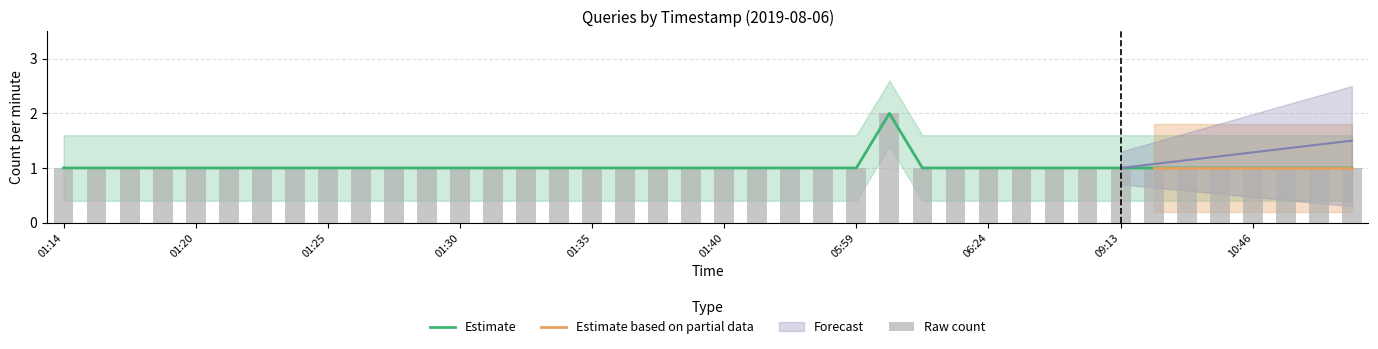

Reading right to left, extract all data points from this chart.

1	1	1	1	1	1	1	1	1	1	1	1	1	1	2	1	1	1	1	1	1	1	1	1	1	1	1	1	1	1	1	1	1	1	1	1	1	1	1	1